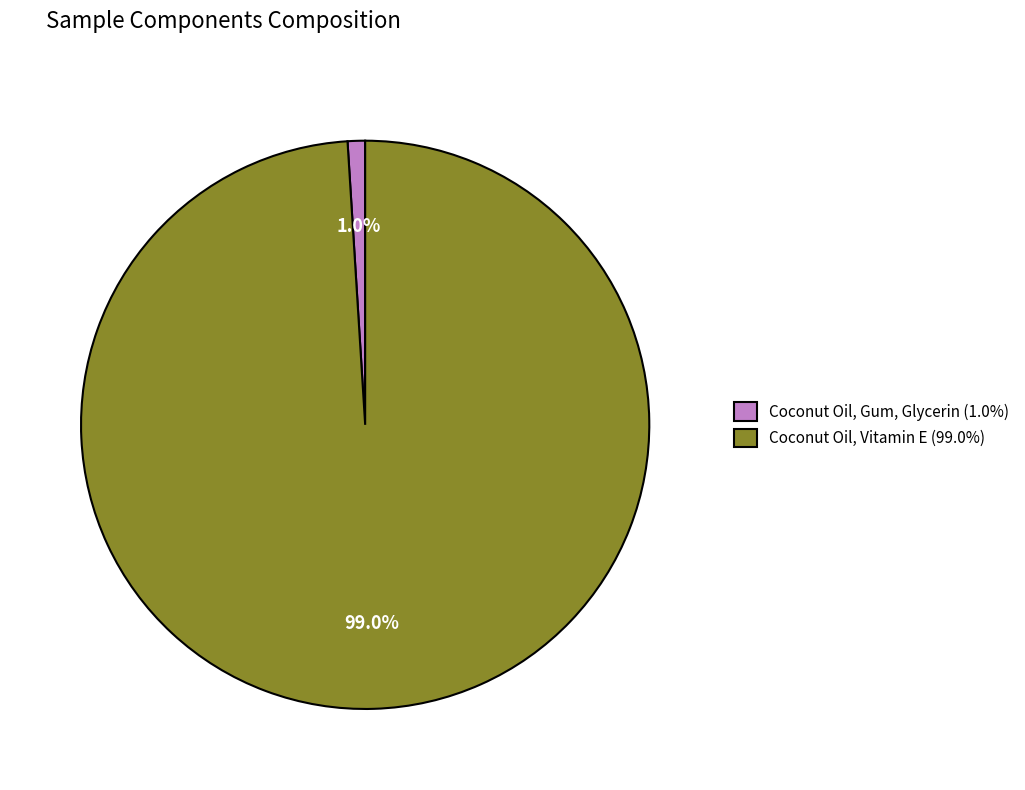

The Coconut Oil, Gum, Glycerin slice represents 11% of the pie. True or false?

False